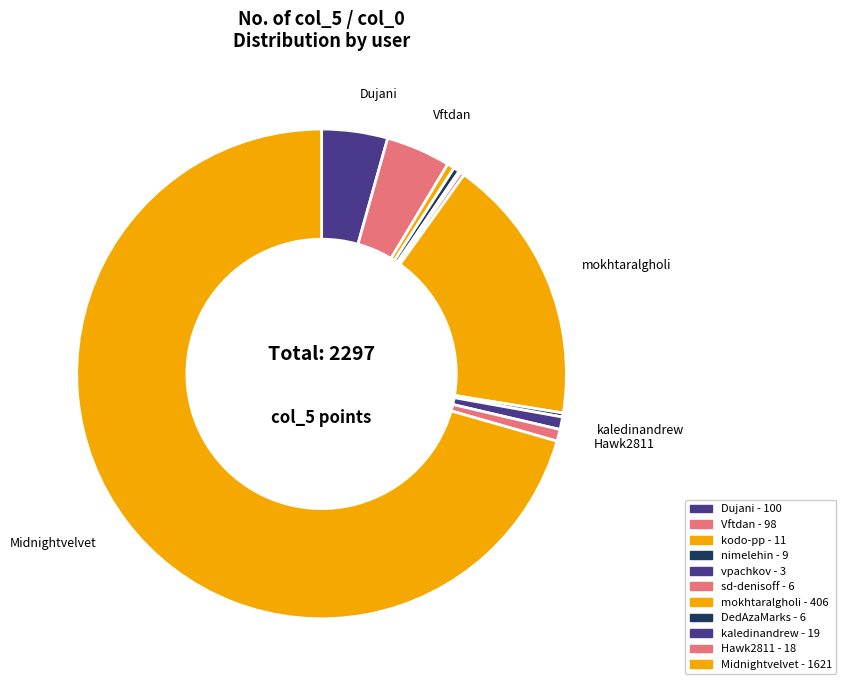

Does any single category account for the majority?

Yes